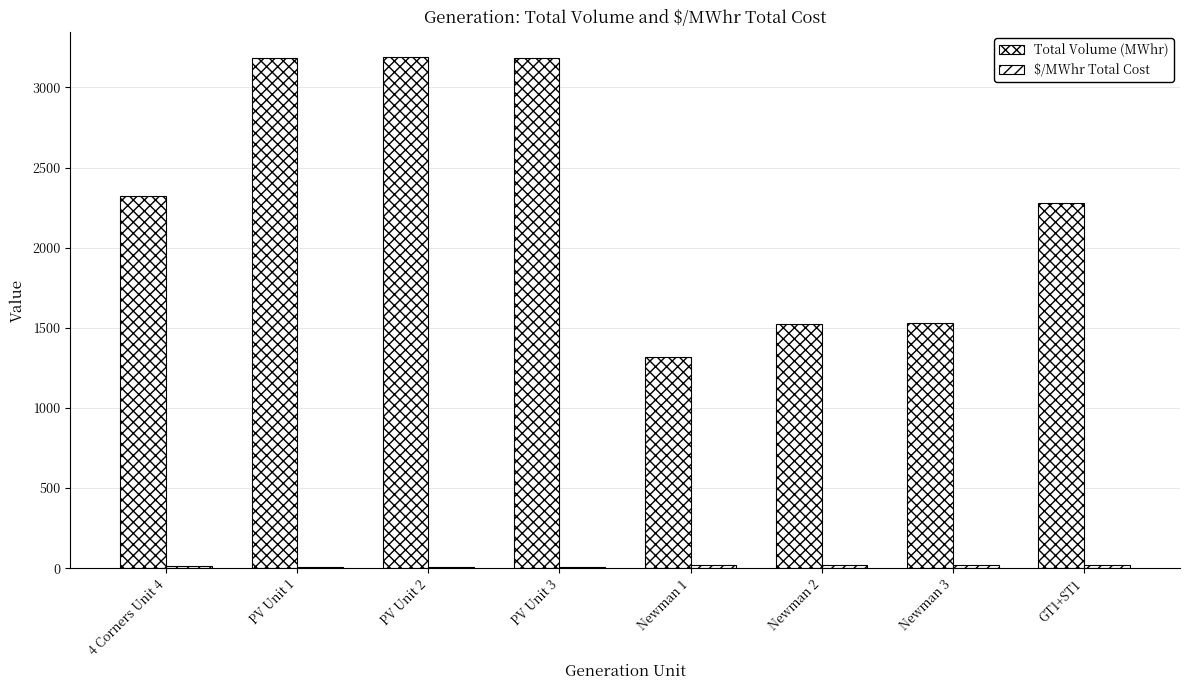

What is the difference between the highest and lowest values at GT1+ST1?

2258.6